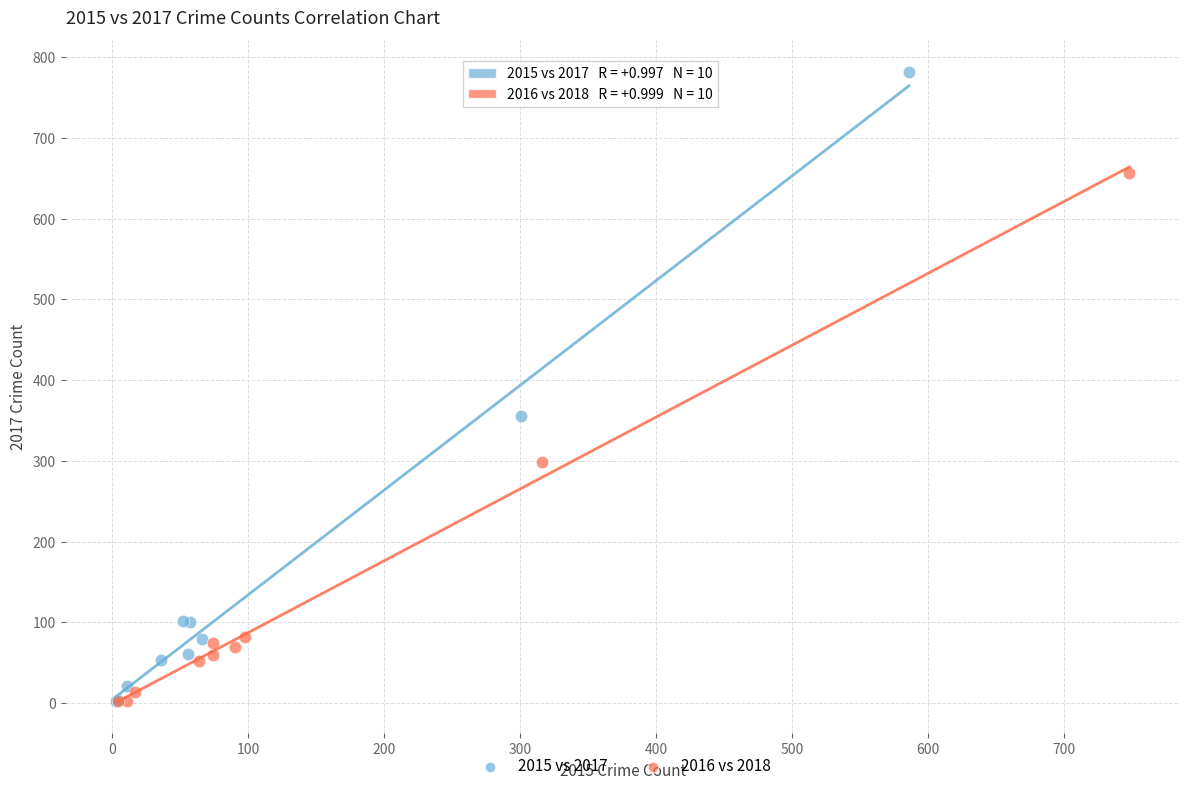

Which series has the widest spread of Y values?

2015 vs 2017